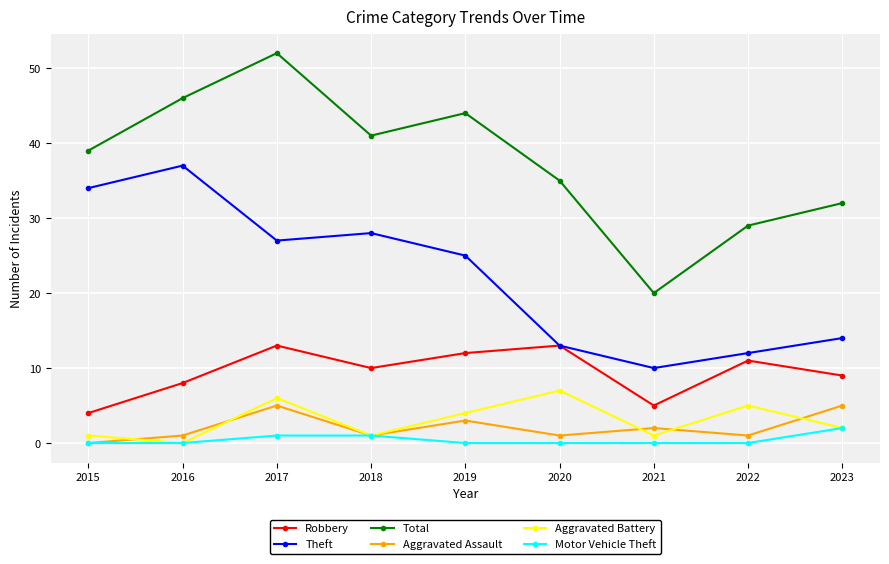

List the series in order of their peak value, highest first.

Total, Theft, Robbery, Aggravated Battery, Aggravated Assault, Motor Vehicle Theft